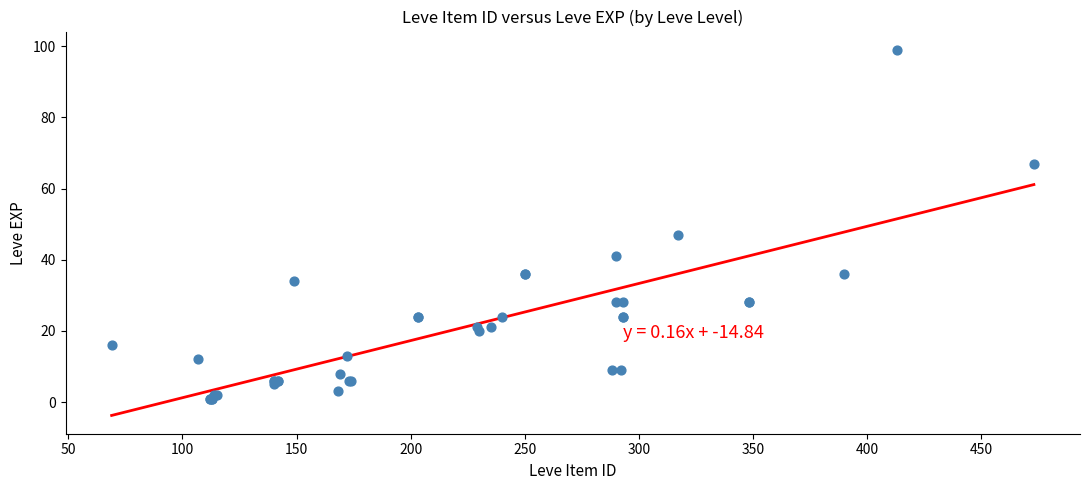

What Y value in the scatter plot is closest to 50?

47